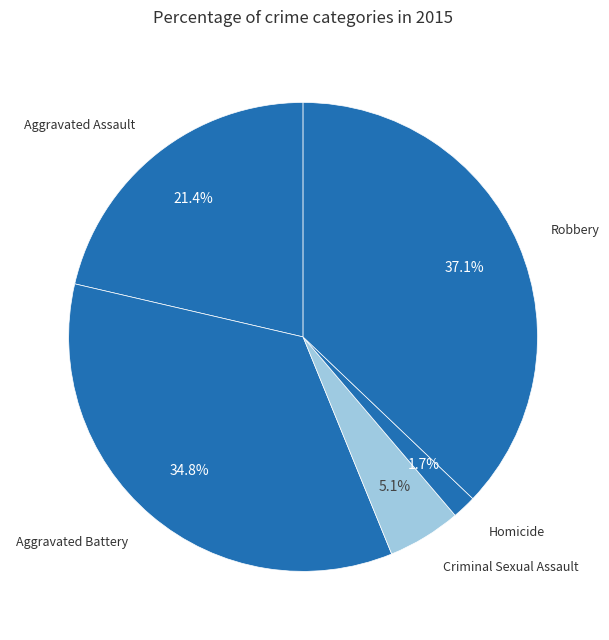

Which has a higher value, Homicide or Criminal Sexual Assault?

Criminal Sexual Assault